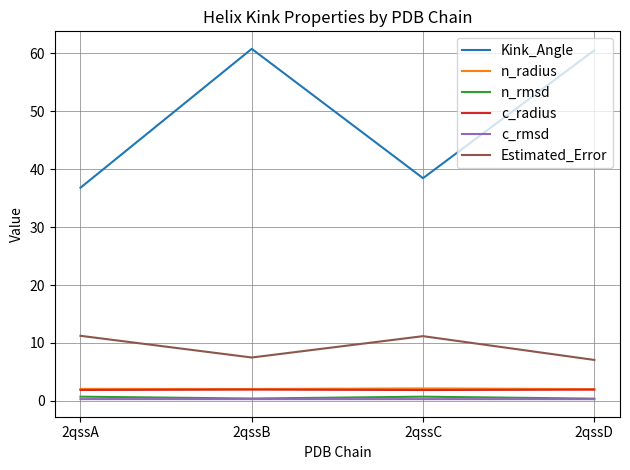

Is the value of n_radius at 2qssC greater than the value of c_rmsd at 2qssC?

Yes